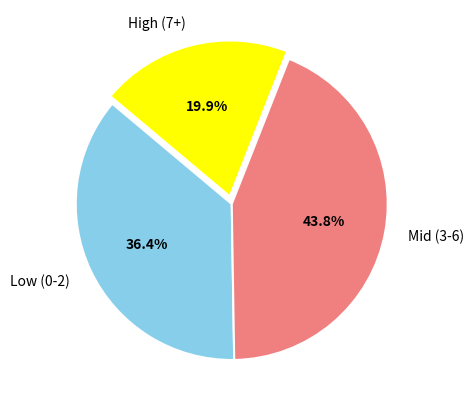

Between Mid (3-6) and Low (0-2), which is larger?

Mid (3-6)